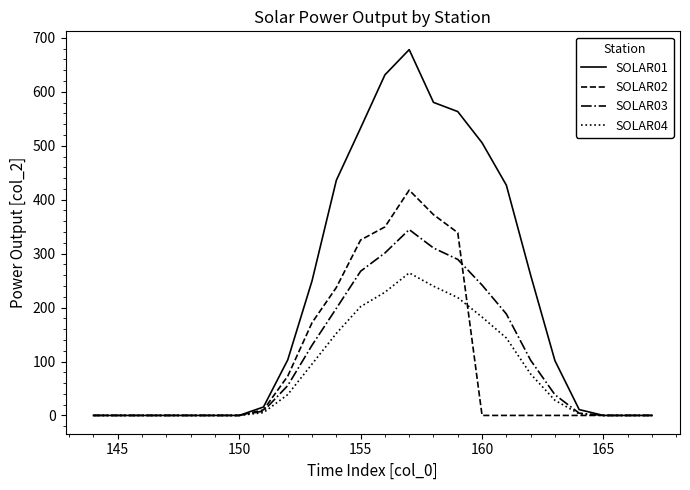

Which series has the largest total across all categories?

SOLAR01